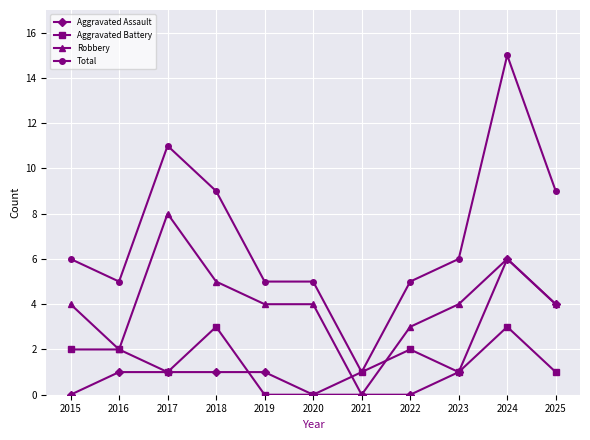

Which series changed the most between 2018 and 2019?

Total